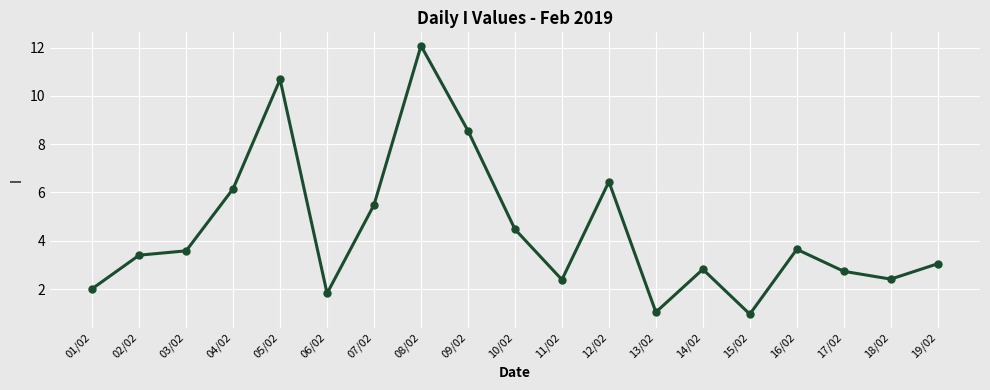

What is the maximum value shown in the chart?

12.1